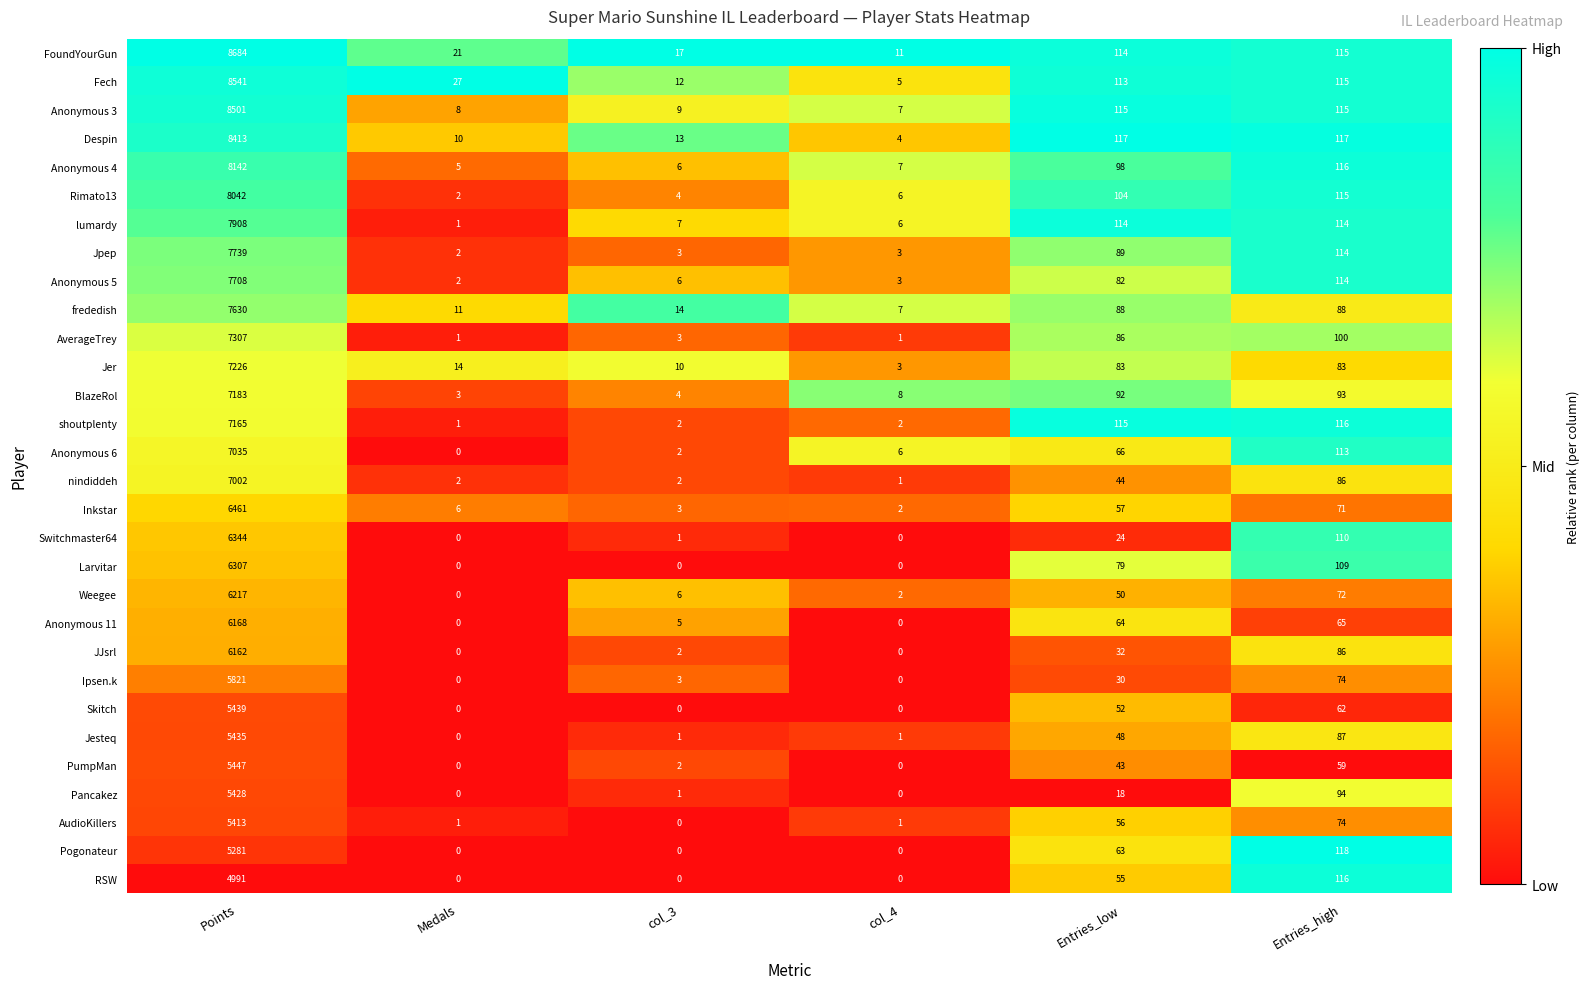

What is the total value across all series at col_4?

86